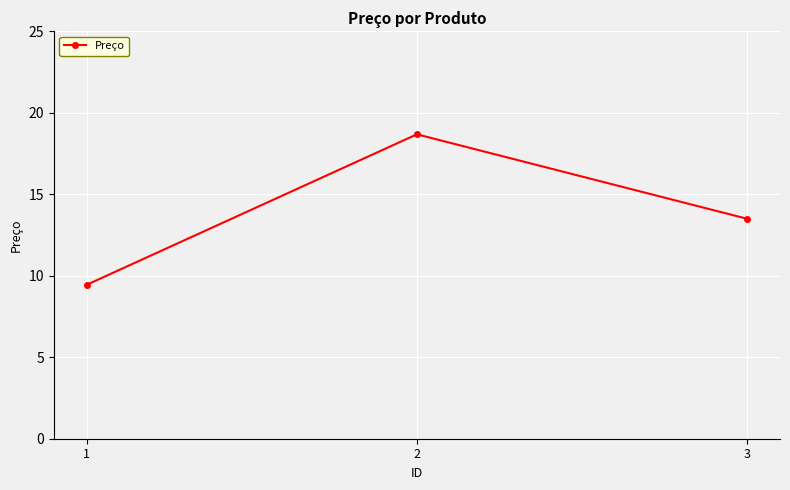

Which category has the lowest value across all series?

1